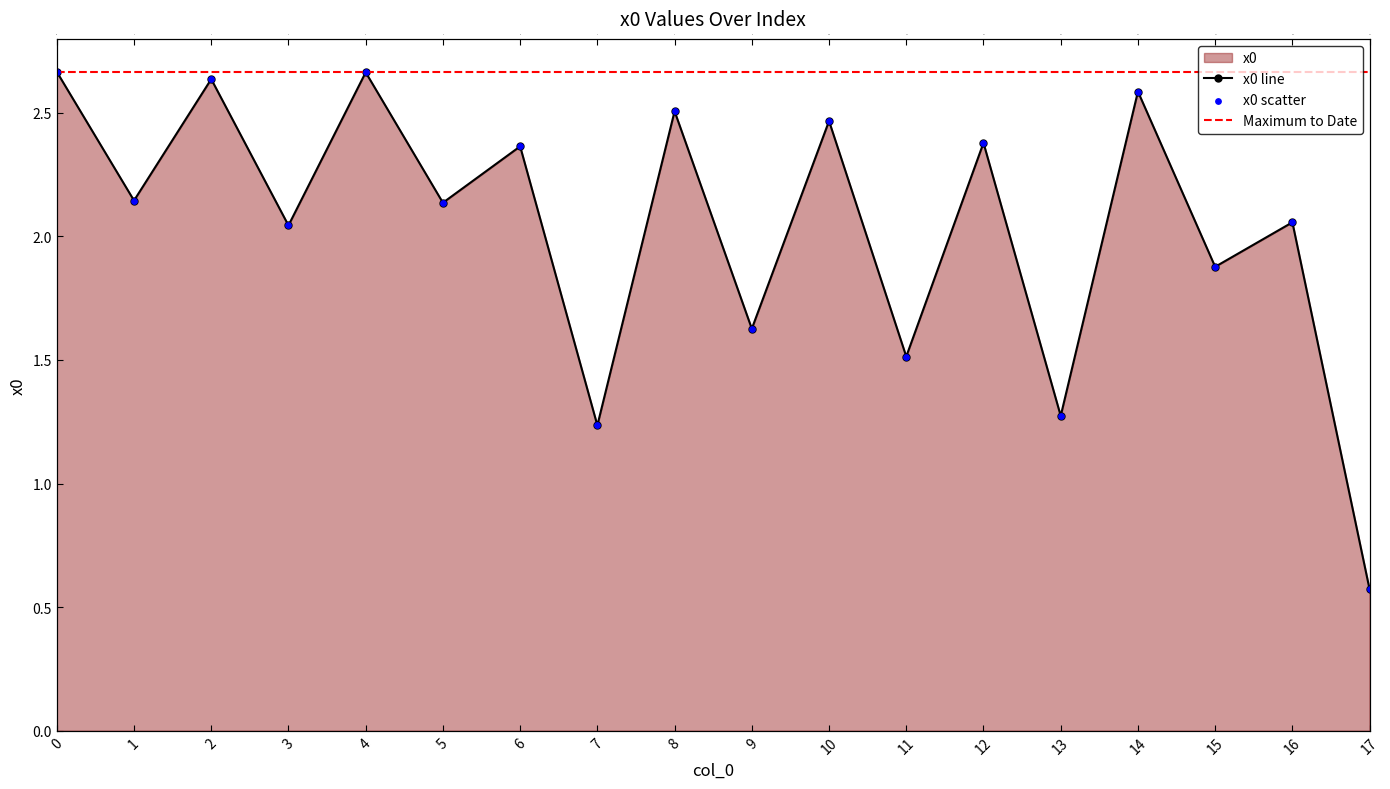

Between 14 and 16, which is larger?

14